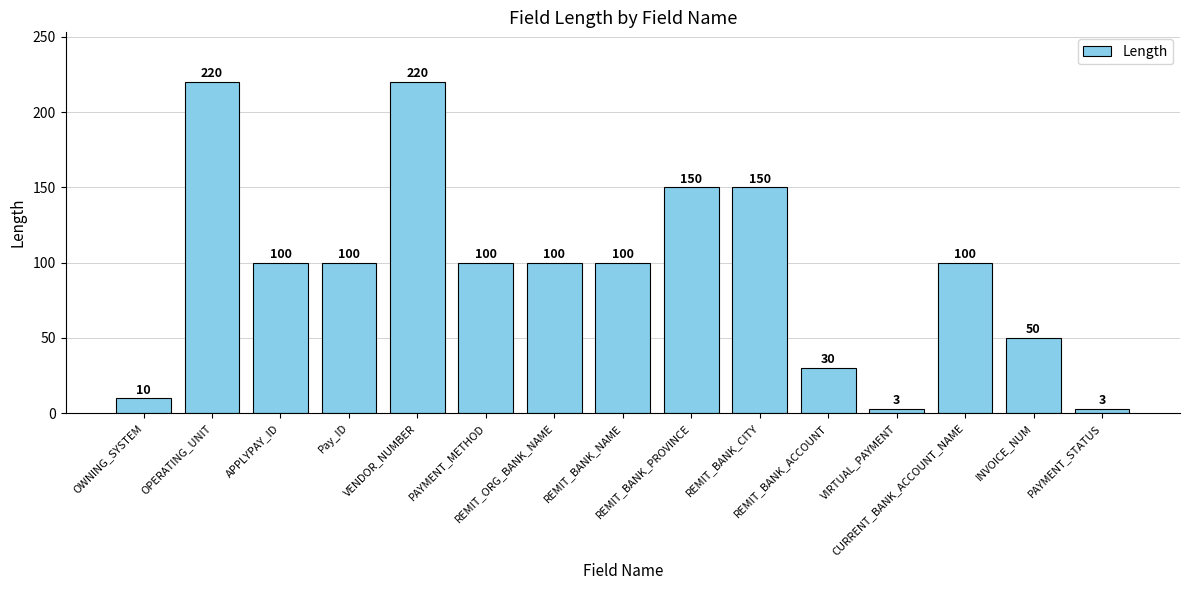

Are the bars grouped side by side (vs. stacked)?

No